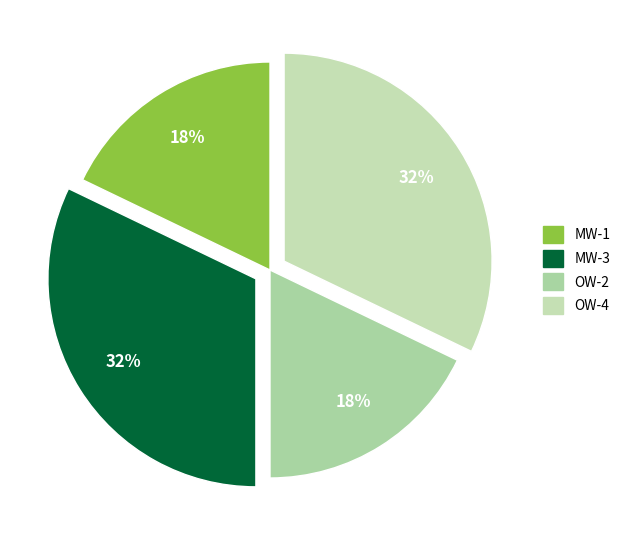

To the nearest percent, what is the average slice percentage?

25%